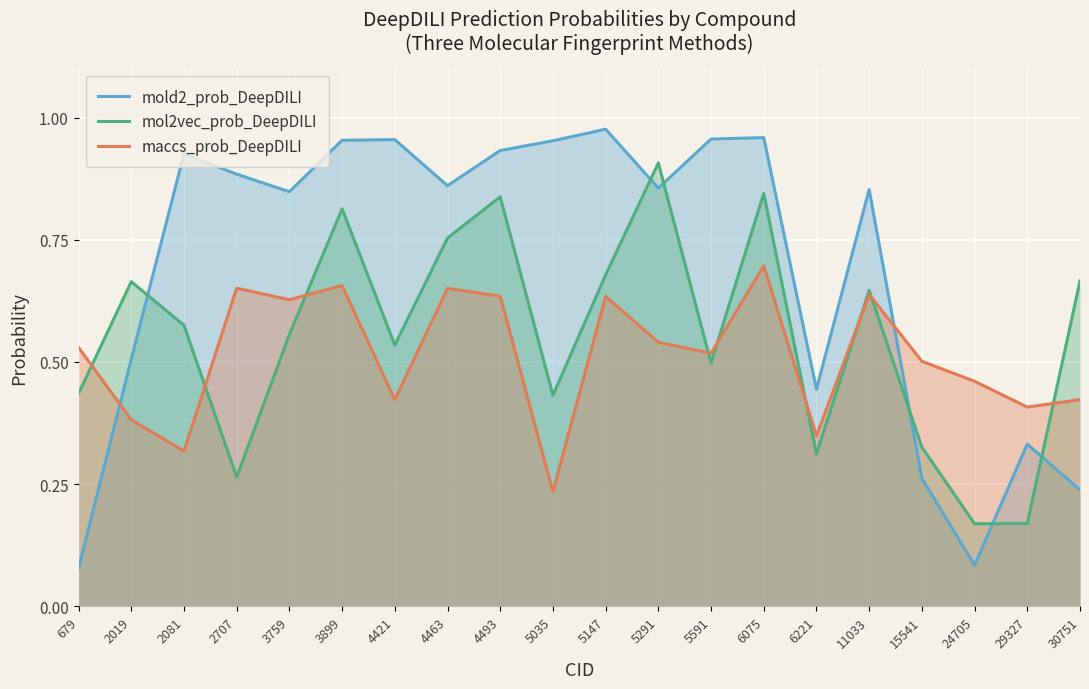

What is the difference between the mol2vec_prob_DeepDILI values at 6221 and 4493?

0.5